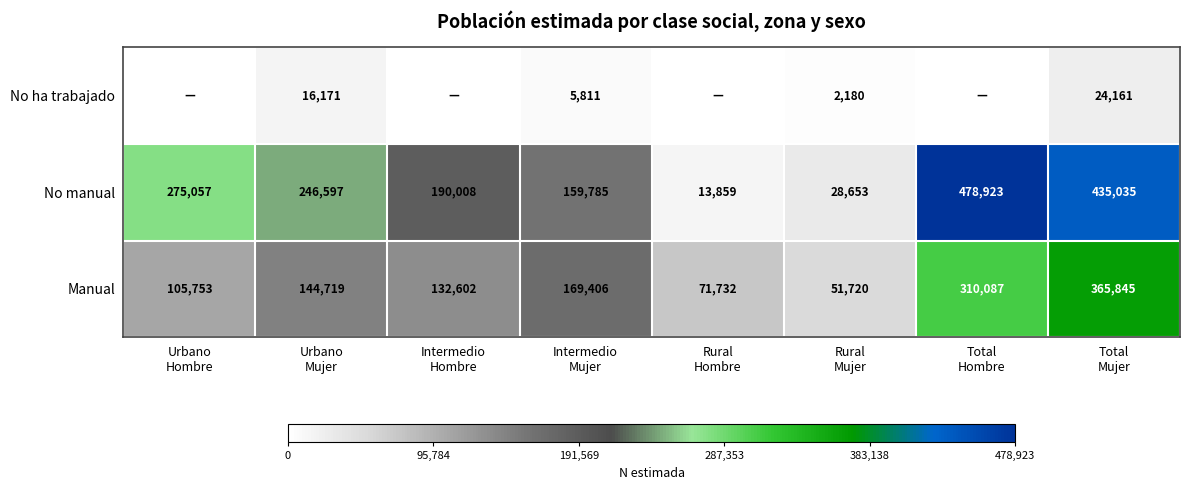

What is the difference between the maximum and minimum values in the No manual series?

465064